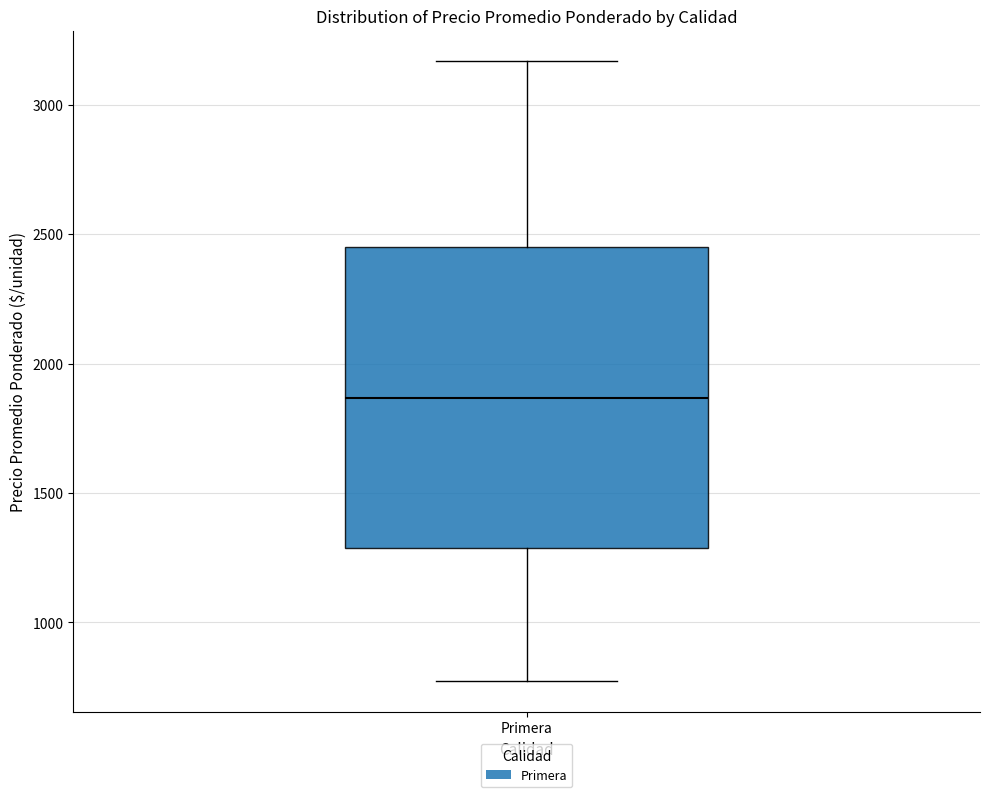

Read this box plot against the y-axis: the position of the median line, the range covered by the box, and the ends of both whiskers. The values are not printed on the chart, so give them approximately, as read against the axis.

median 1850, box 1300 to 2450, whiskers 800 to 3150